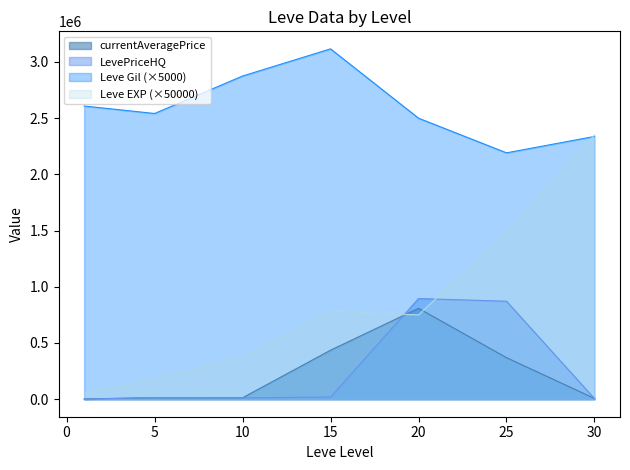

True or false: Leve Gil (×5000) and currentAveragePrice cross at least once.

False